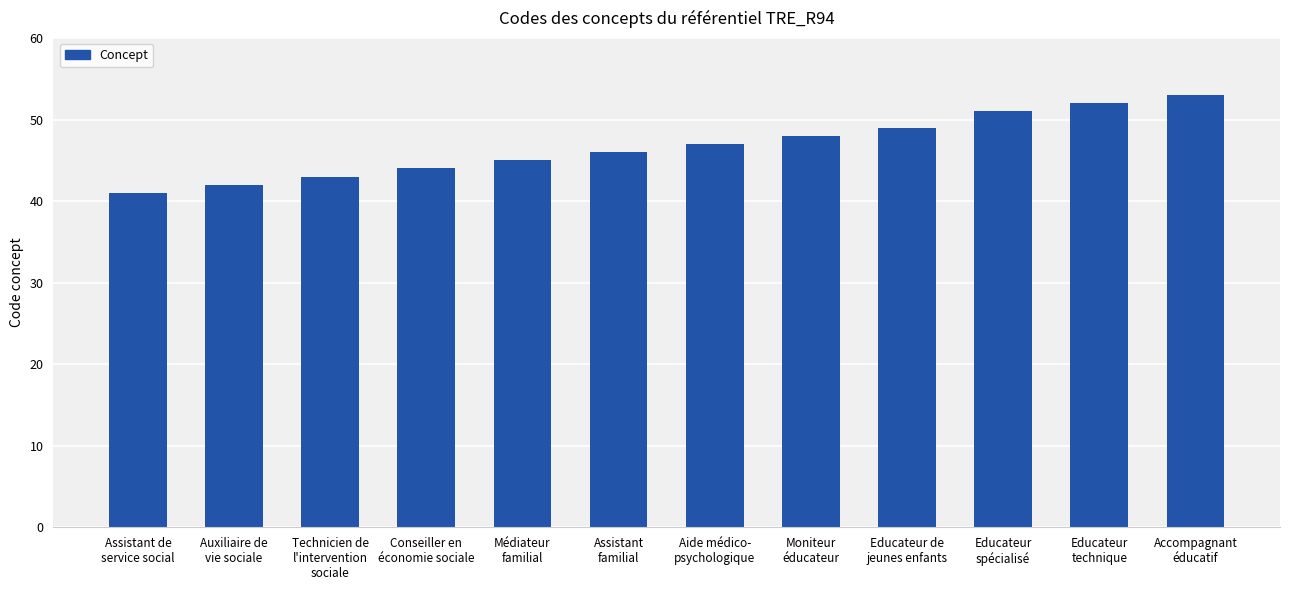

How many distinct data groups are displayed?

1